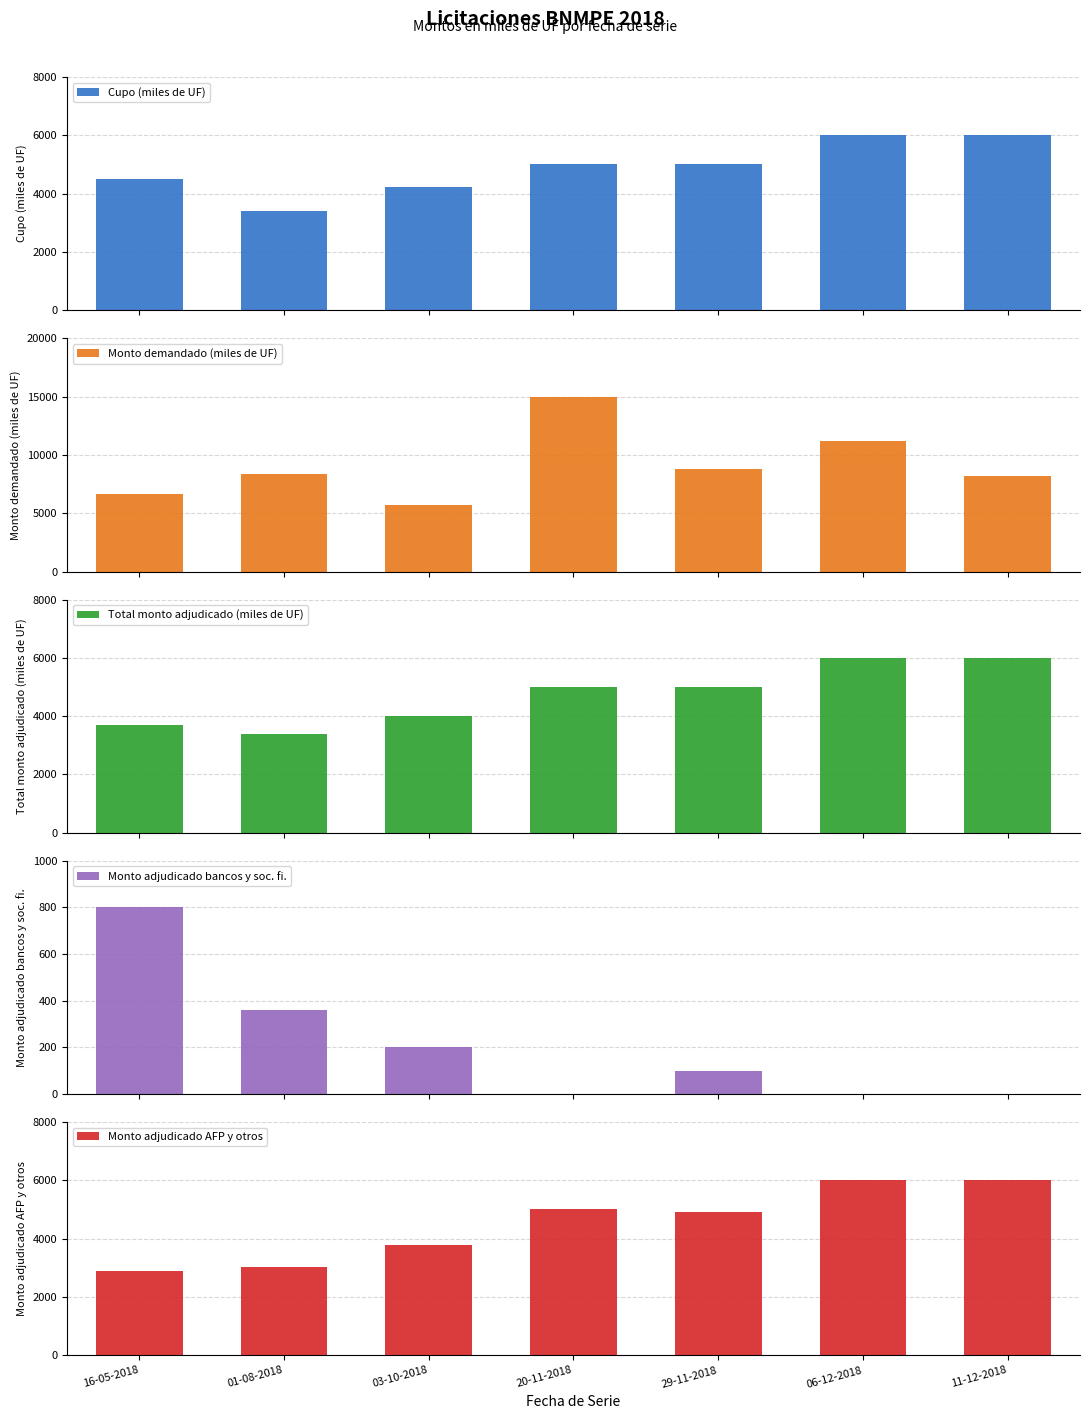

What position from the left is 20-11-2018?

4